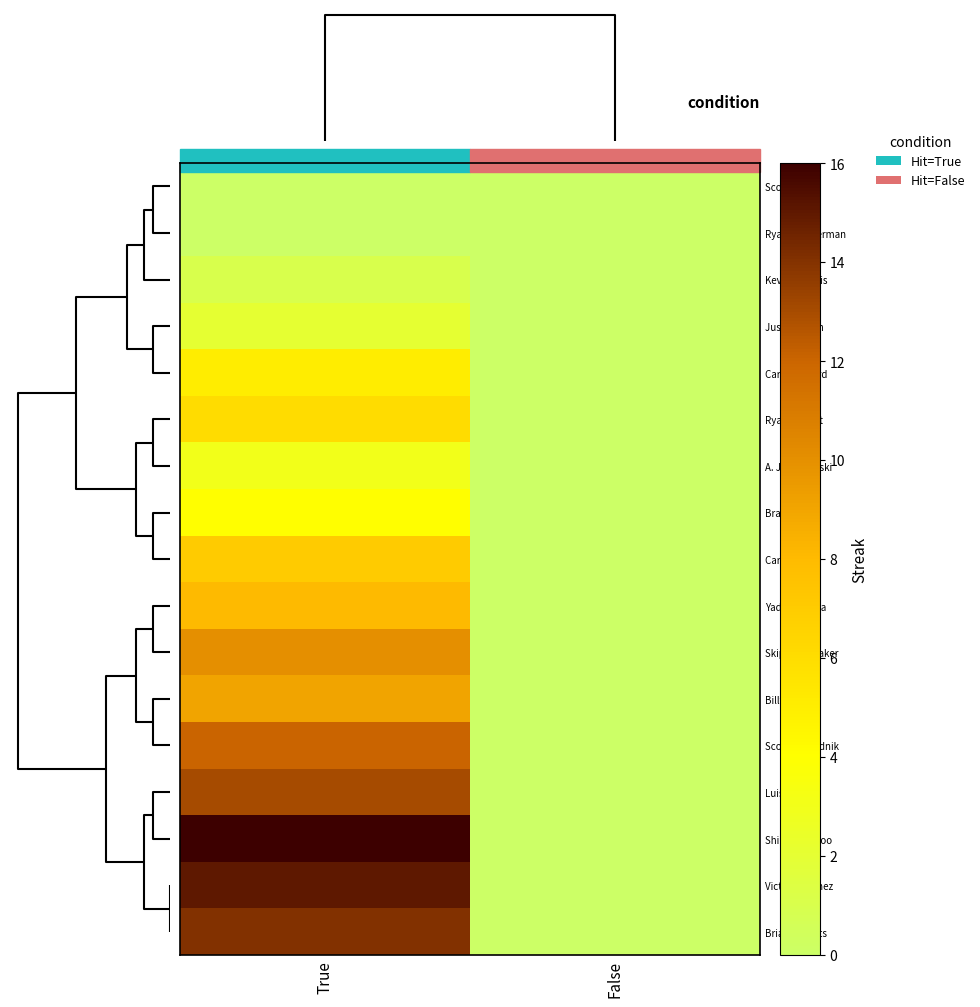

Which series has the largest range (max minus min)?

Shin-Soo Choo